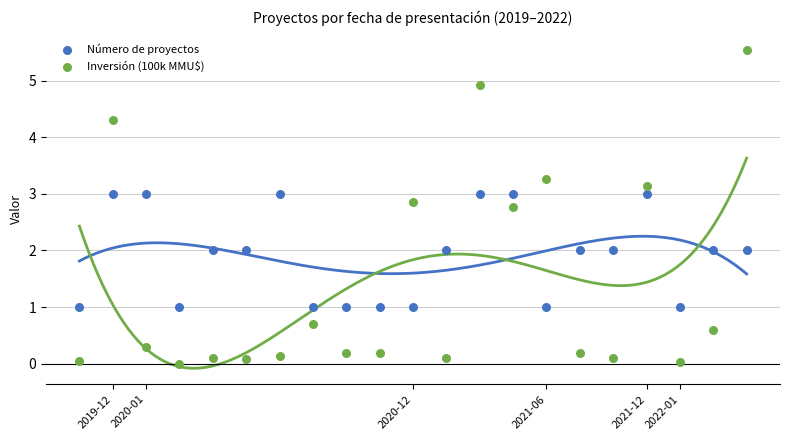

What are all the series names shown in the legend?

Número de proyectos, Inversión (100k MMU$)